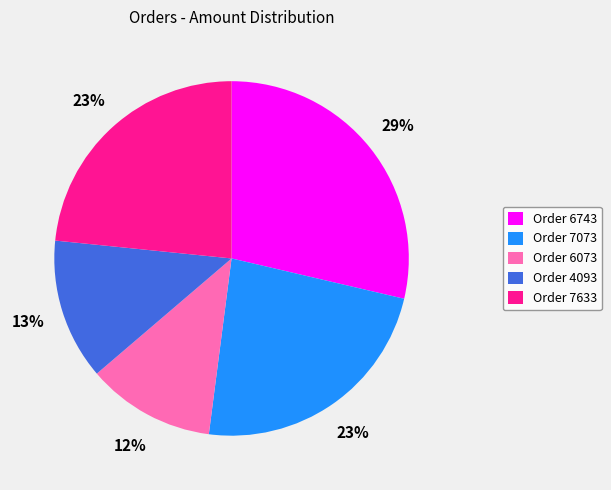

Does any single category account for the majority?

No